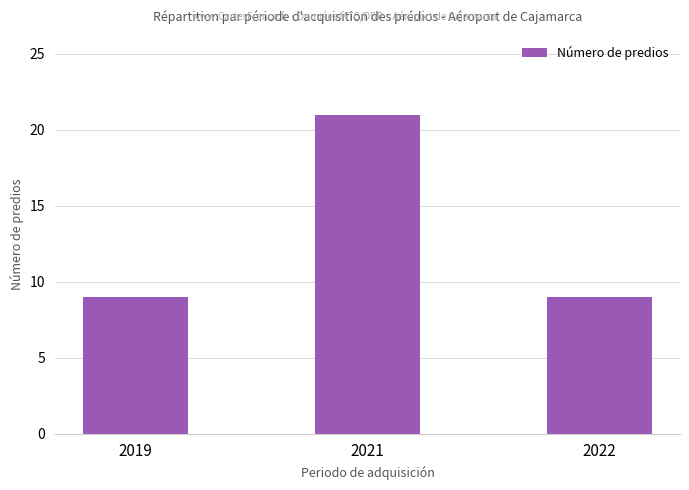

How many bars are there in total?

3